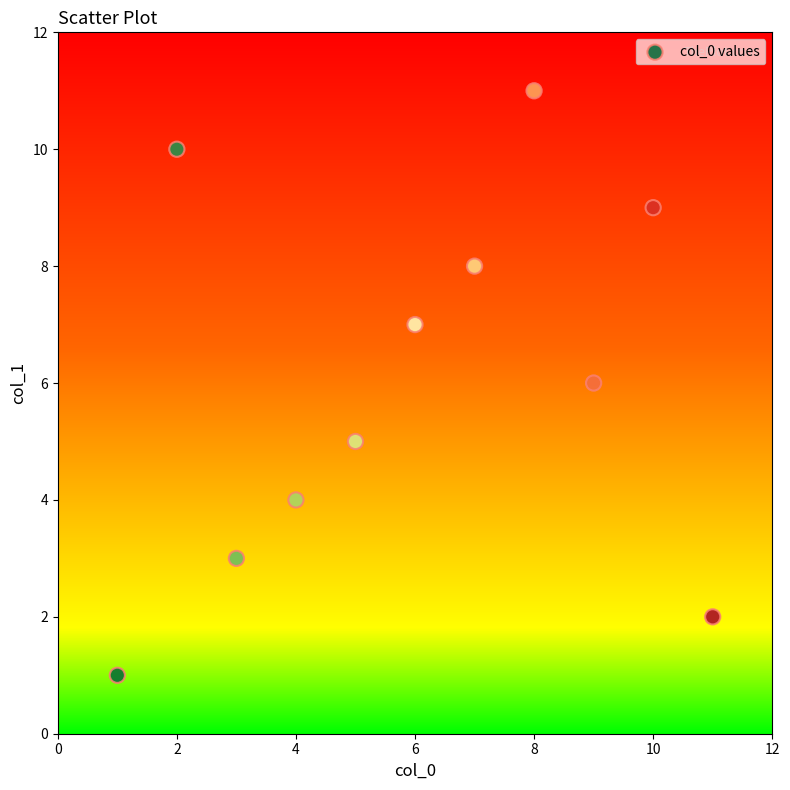

What is the average Y value?

6